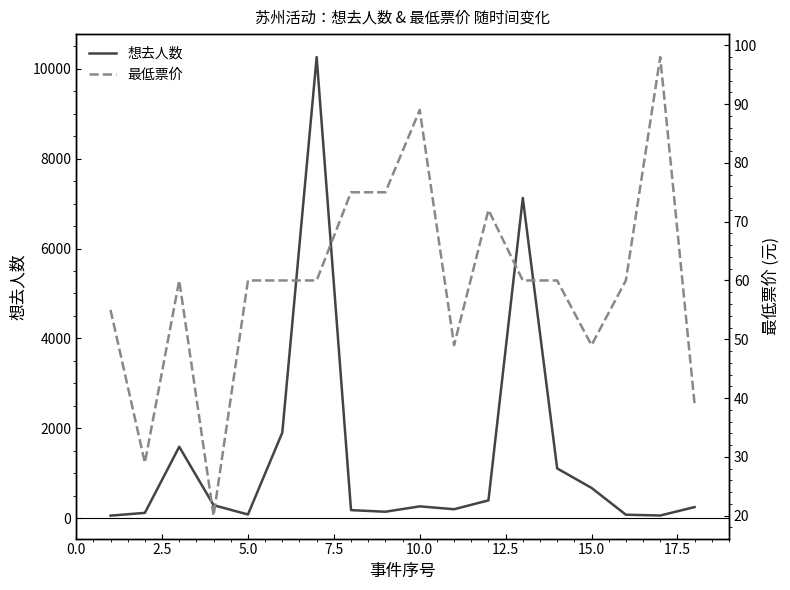

True or false: 想去人数 has more than 2 points higher than both neighbors.

True